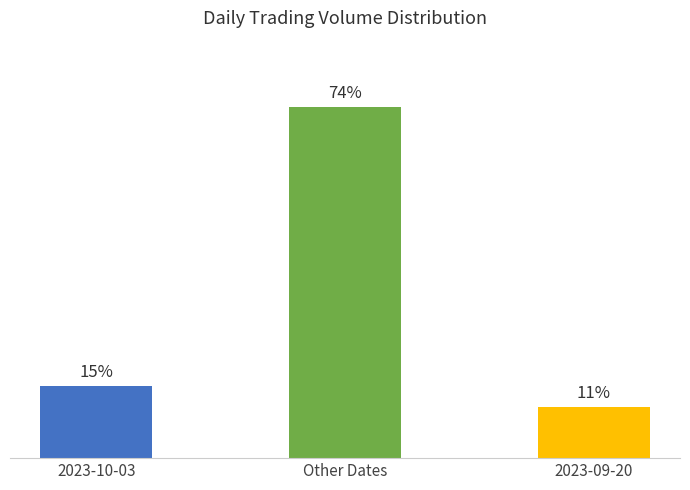

Are the bars horizontal?

No